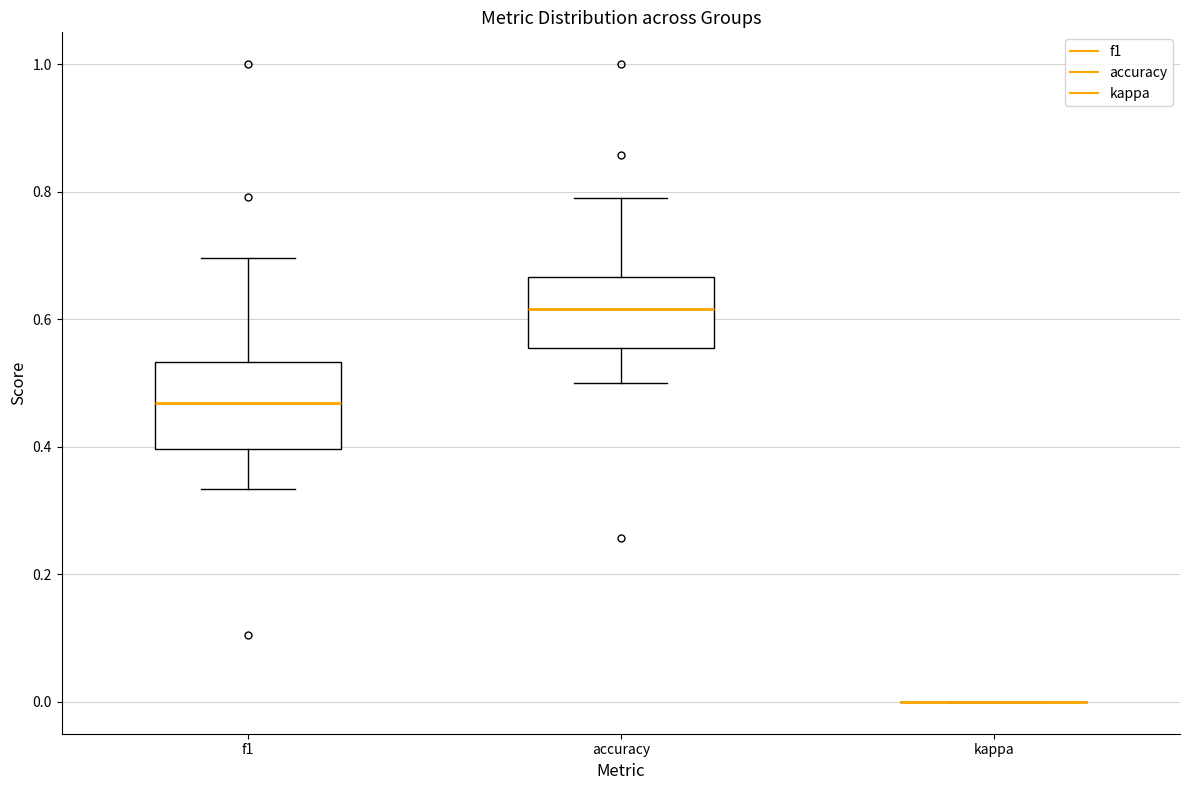

Reading left to right, transcribe this box plot: for each box, give where its median line is, the range the box spans, and where its two whiskers end, as read against the y-axis. The values are not printed on the chart, so give them approximately, as read against the axis.

f1: median 0.46, box 0.40 to 0.54, whiskers 0.34 to 0.70
accuracy: median 0.62, box 0.56 to 0.66, whiskers 0.50 to 0.78
kappa: box collapsed to a line at 0.00, whiskers 0.00 to 0.00